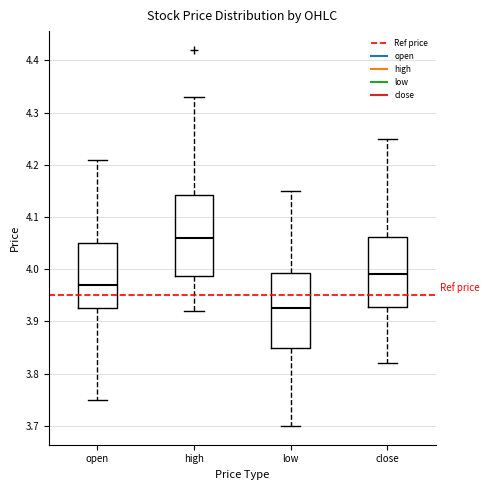

Which box has the lowest median line?

low